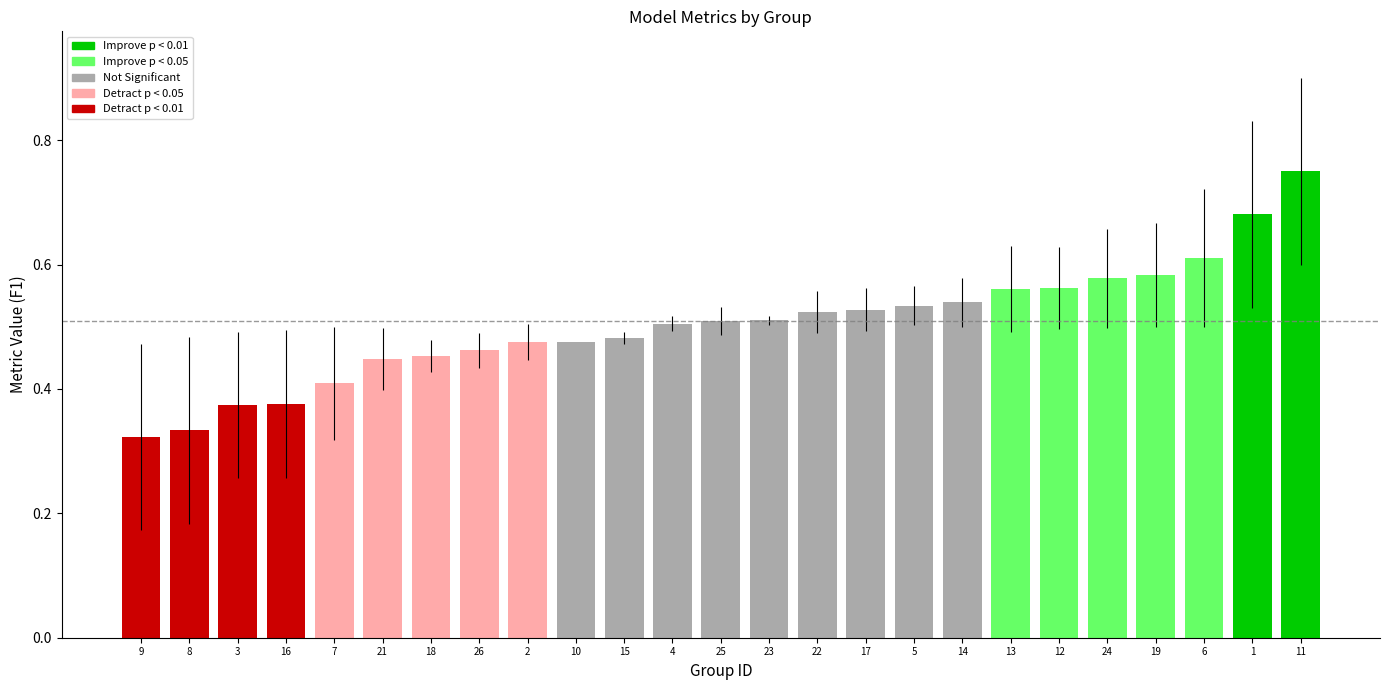

Is it true that accuracy equals 0.8 at 11?

True